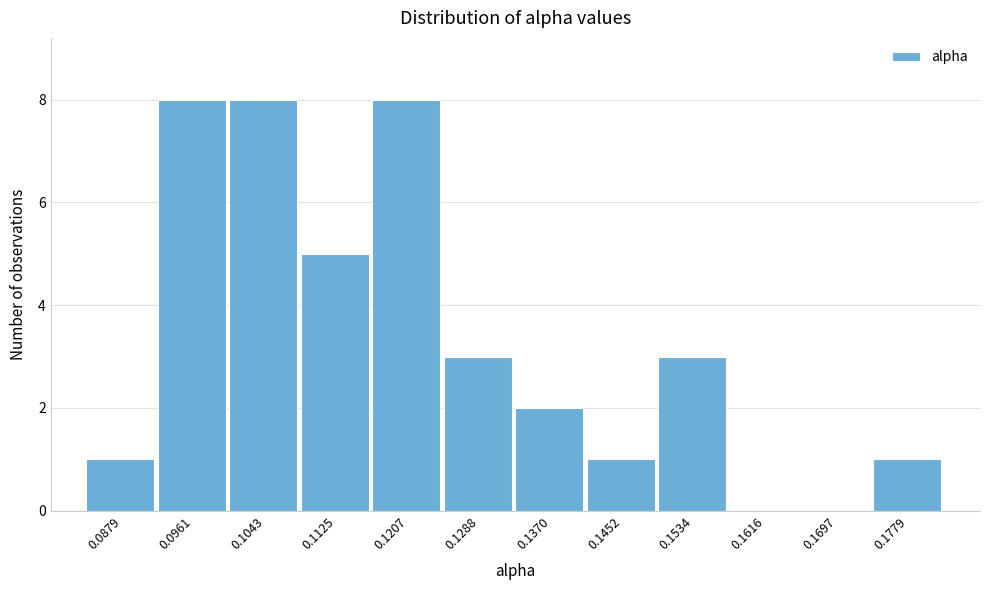

Reading left to right, transcribe this chart: for each bar, give the range it covers on the x-axis and its height. Neither the bar edges nor the heights are printed on the chart, so give them approximately, as read against the axes.

0.084 to 0.092: 1
0.092 to 0.100: 8
0.100 to 0.108: 8
0.108 to 0.117: 5
0.117 to 0.125: 8
0.125 to 0.133: 3
0.133 to 0.141: 2
0.141 to 0.149: 1
0.149 to 0.157: 3
0.157 to 0.166: 0
0.166 to 0.174: 0
0.174 to 0.182: 1